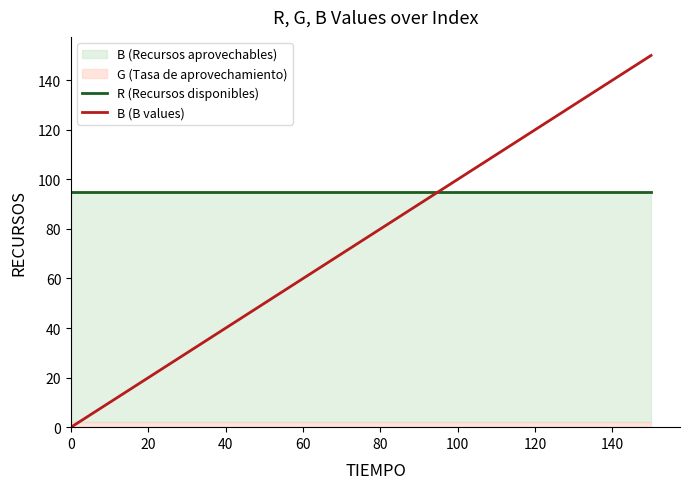

What is the highest value of the B (B values) series?

150